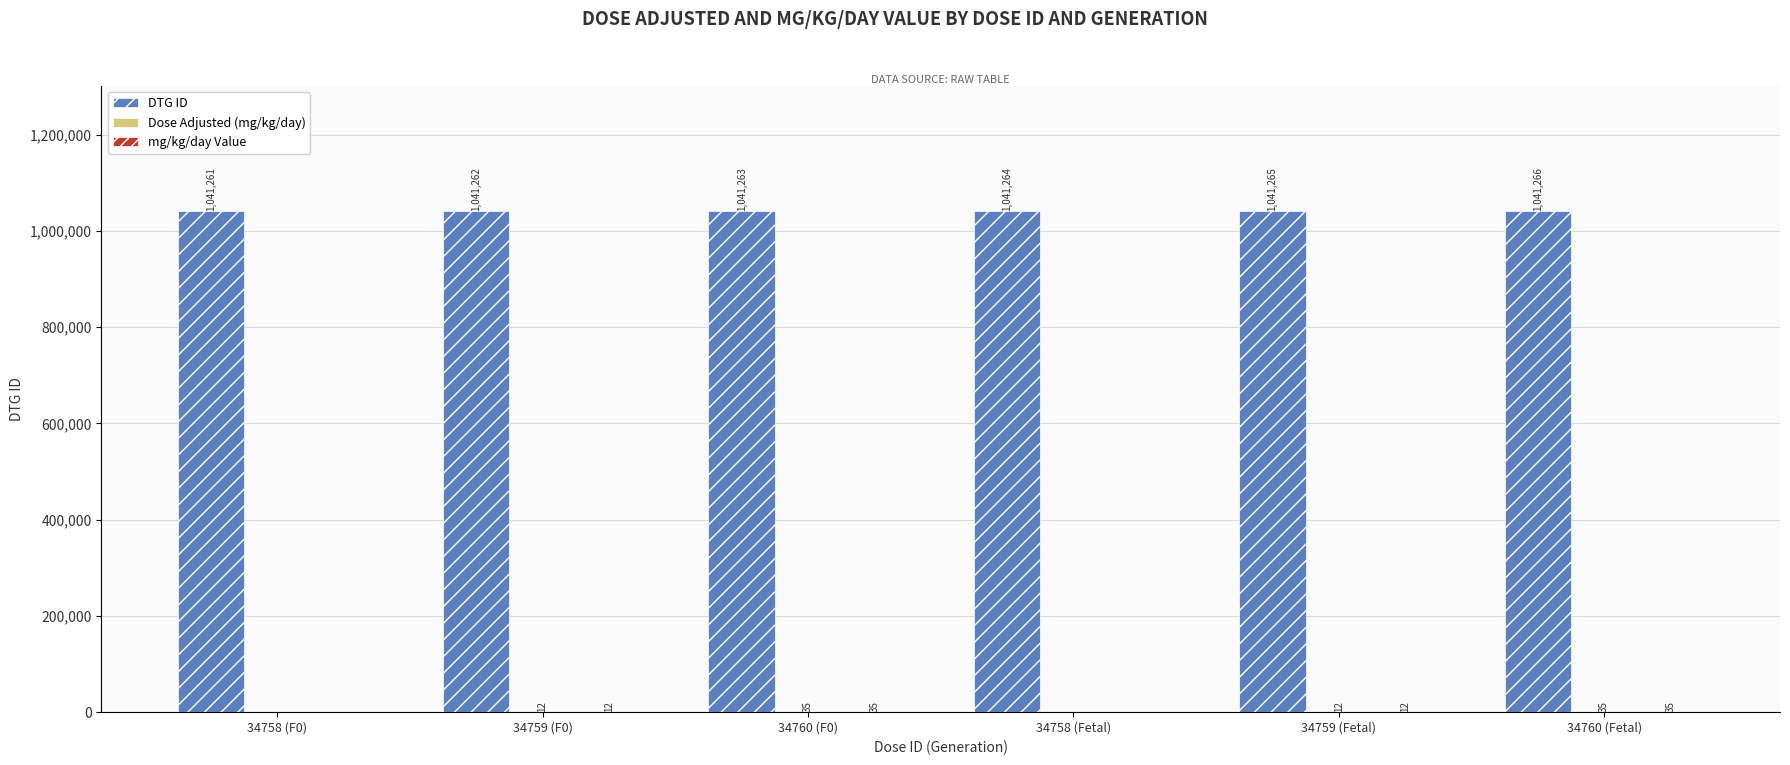

What is the greatest value displayed?

1041266